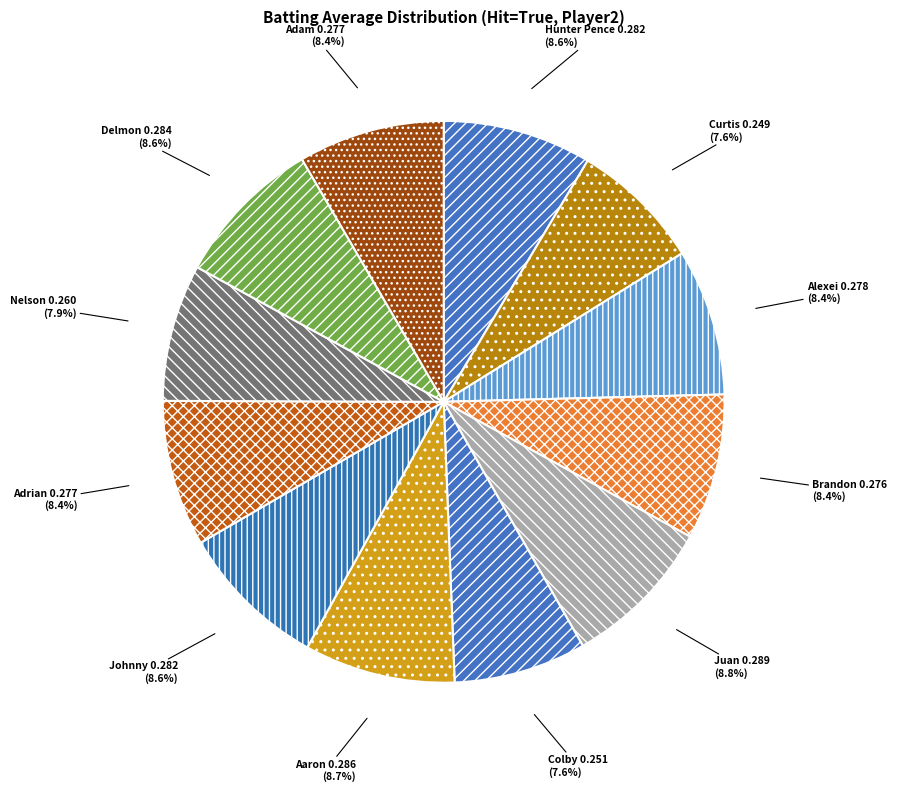

To the nearest percent, what is the difference between the largest and smallest slice percentages?

1%